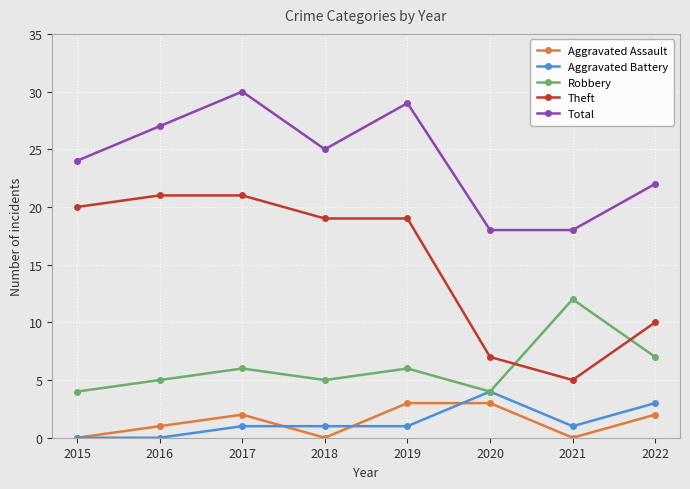

How many Aggravated Battery values are between 1 and 3?

5